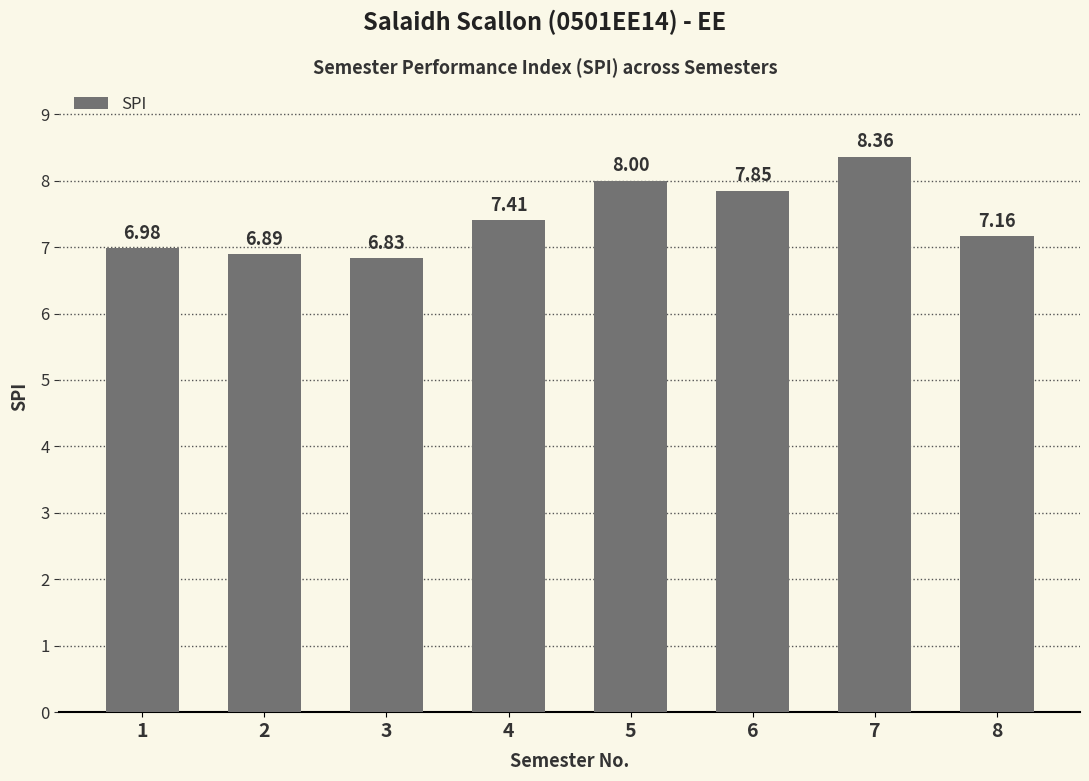

What is the change in value from 2 to 6?

+1.0